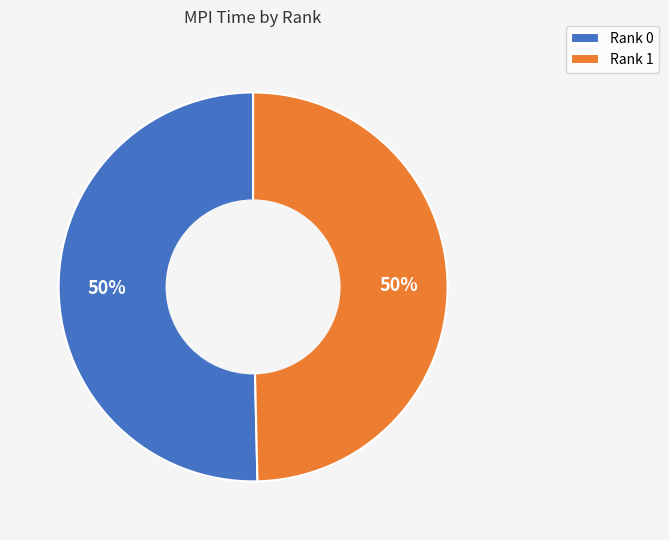

Combined, do Rank 1 and Rank 0 account for over 50%?

Yes